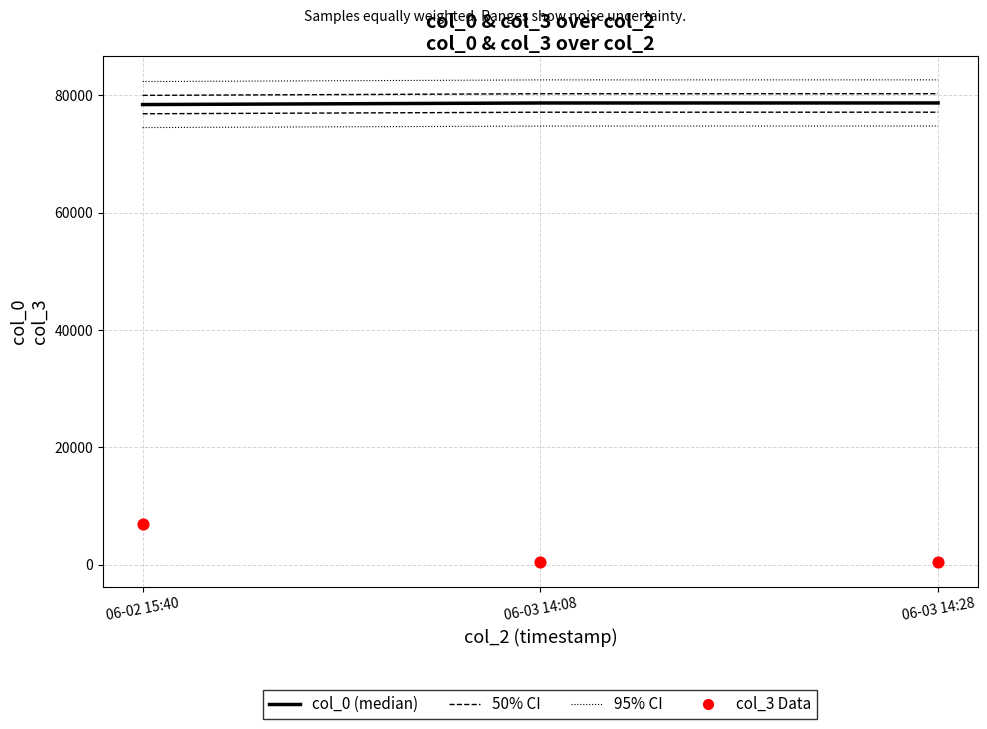

Which series has the largest total across all categories?

col_0